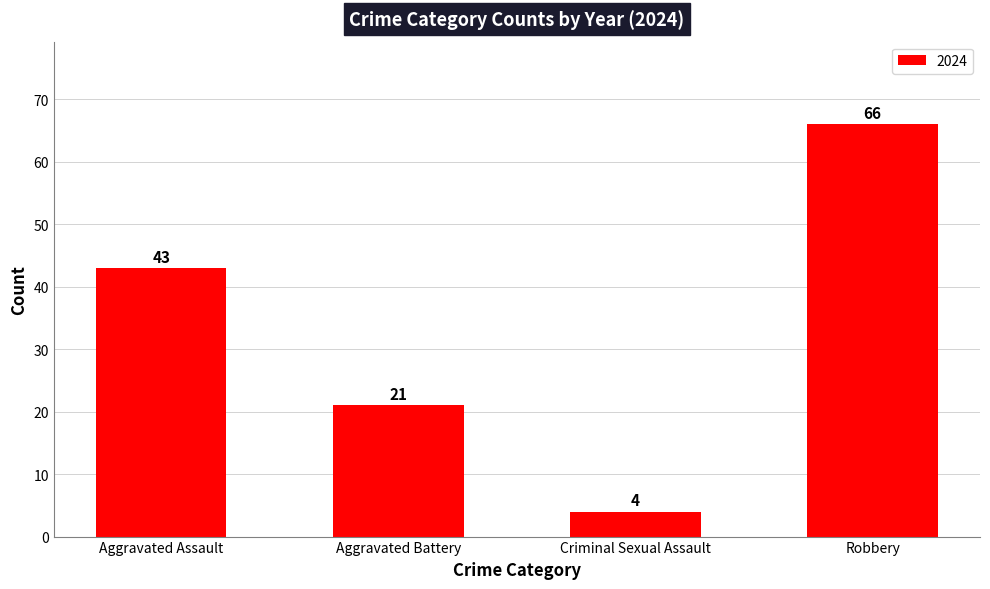

What is the difference between the maximum and minimum values?

62